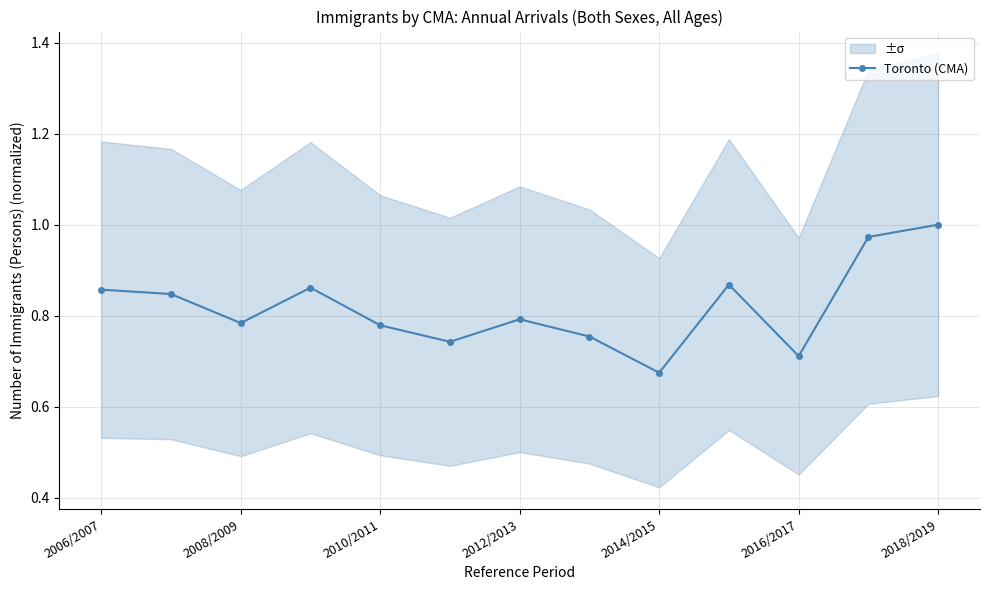

At which label is Toronto (CMA) closest to 0?

2014/2015